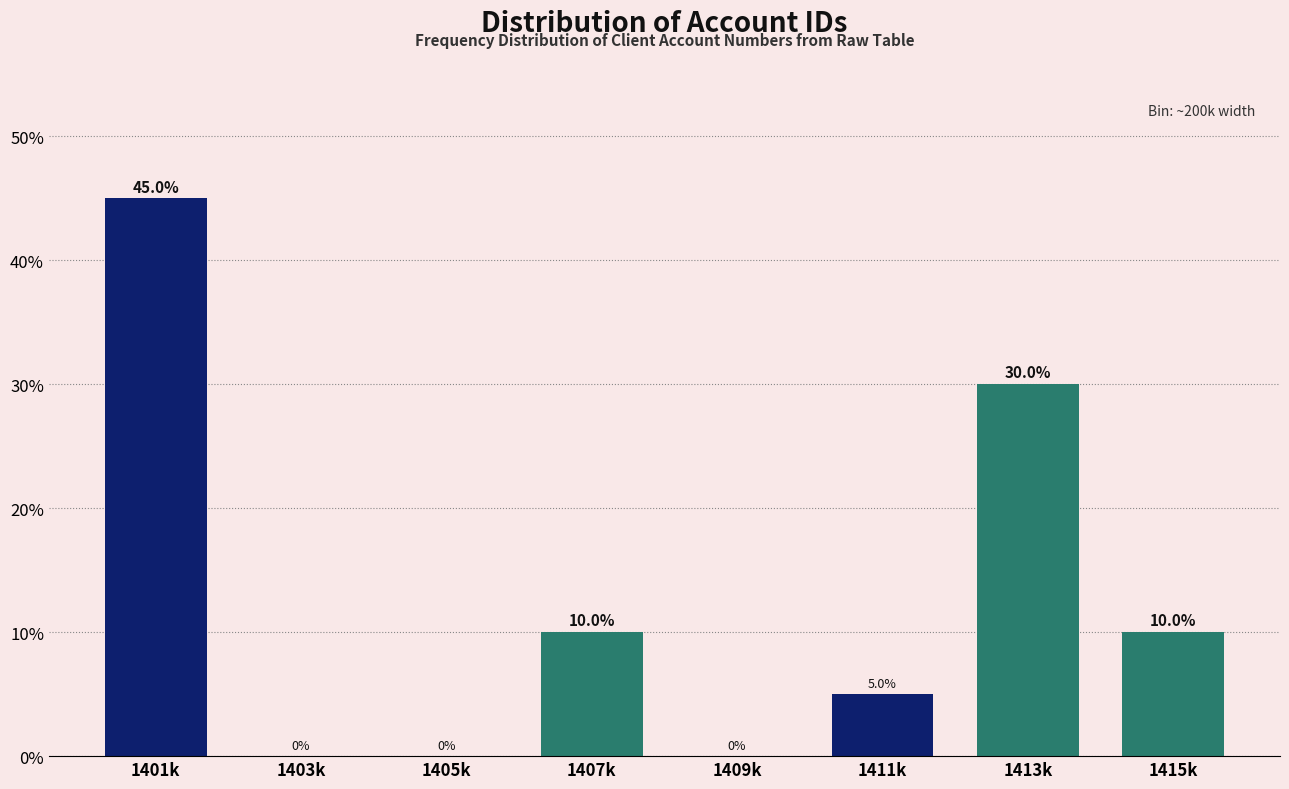

Reading left to right, what are all the values shown in this chart?

1401k=45	1403k=0	1405k=0	1407k=10	1409k=0	1411k=5	1413k=30	1415k=10